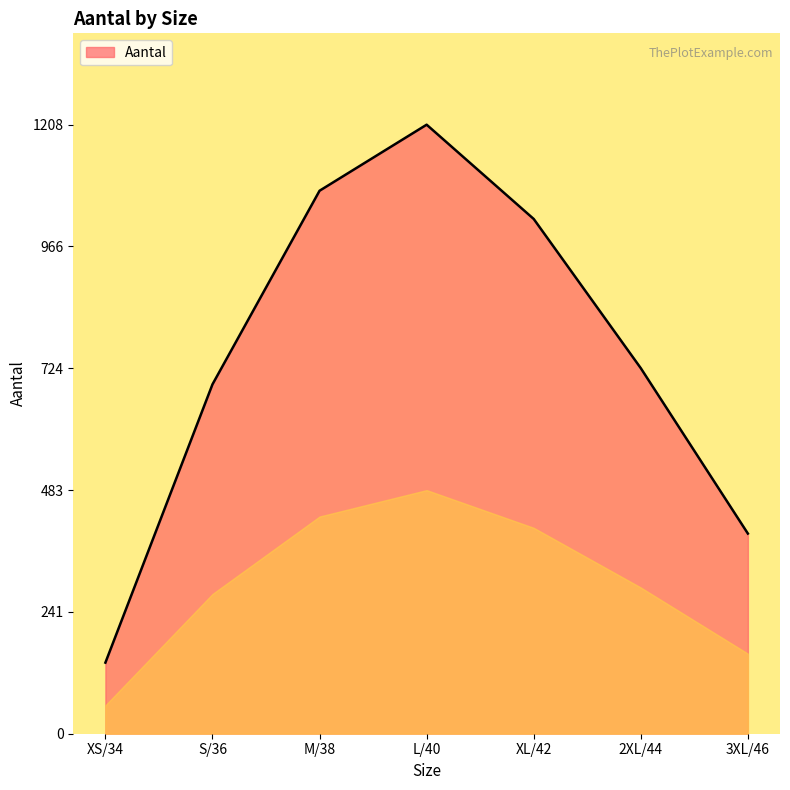

What is the difference between the maximum and minimum values?

1067